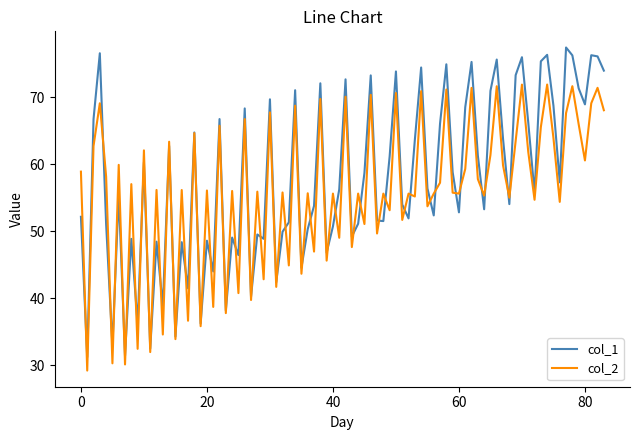

What is the smallest value displayed?

29.2